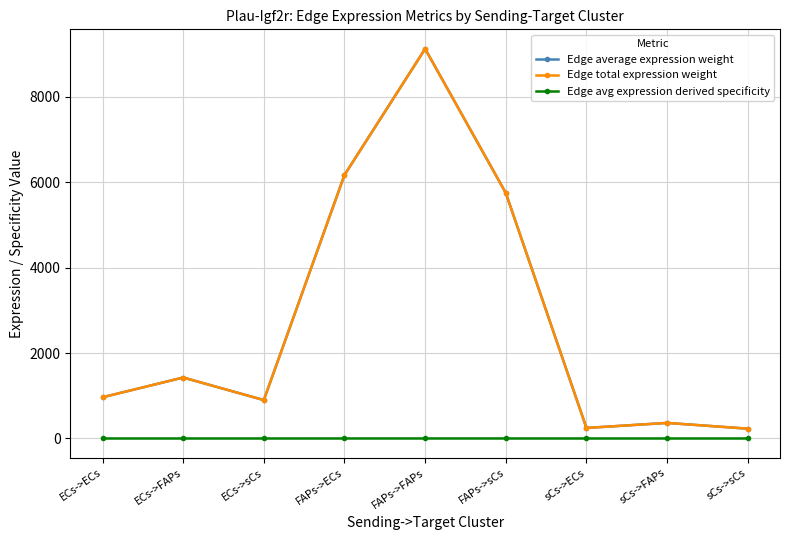

What is the difference between the highest and lowest values at FAPs->sCs?

5747.8